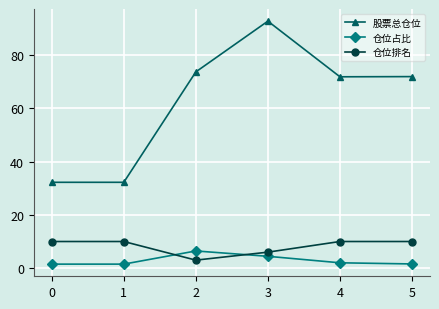

What is the minimum value shown in the chart?

1.5